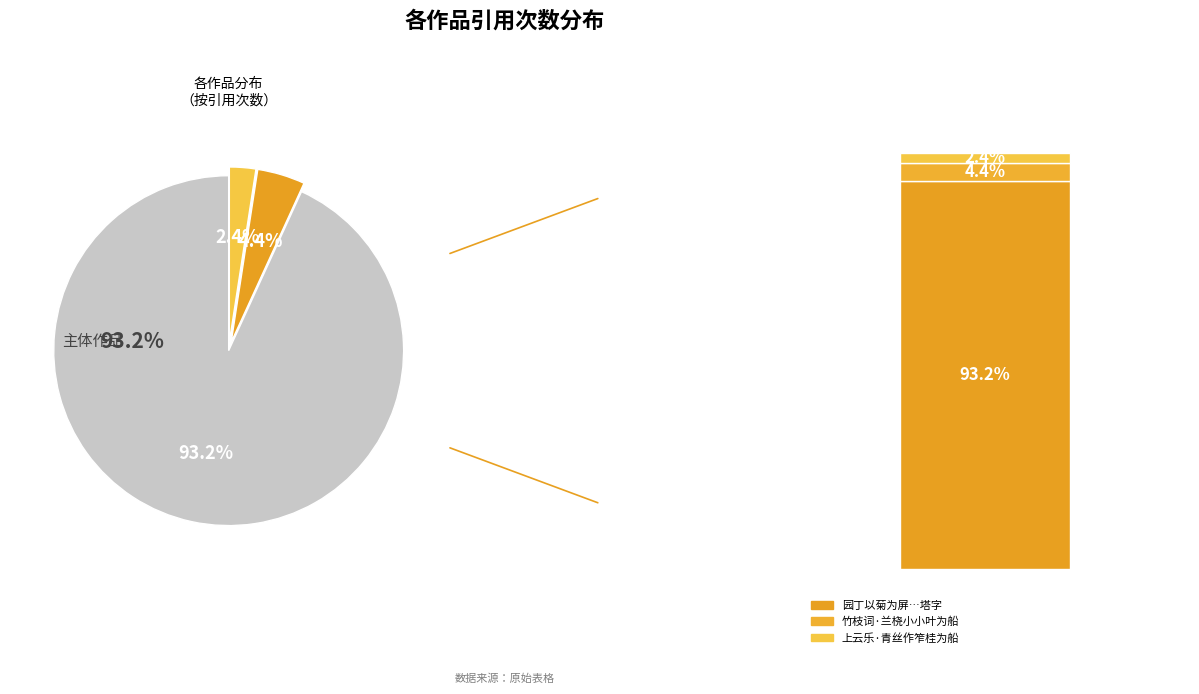

Which has a higher value, 上云乐·青丝作笮桂为船 or 园丁以菊为屏为船转庵竹院谛赏不足分题得塔字?

园丁以菊为屏为船转庵竹院谛赏不足分题得塔字